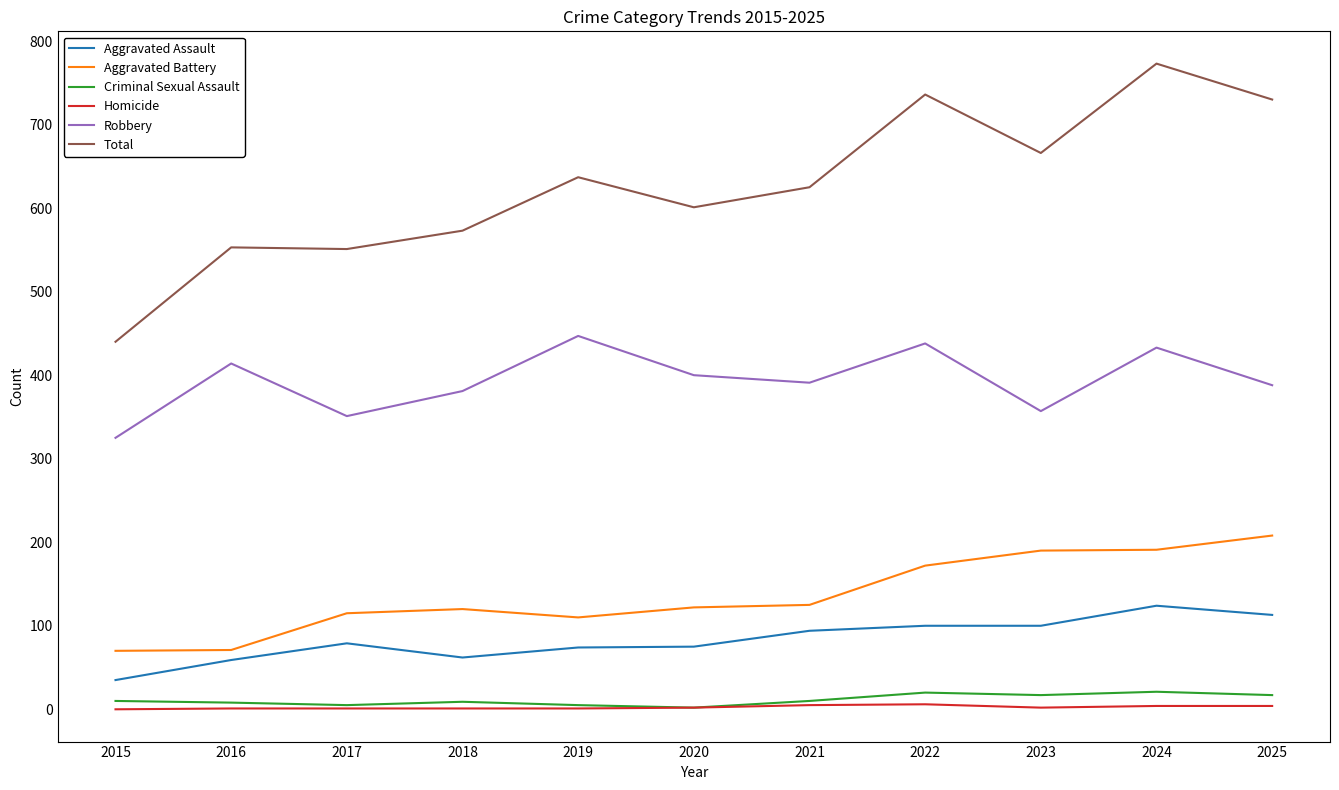

What is the greatest value displayed?

773